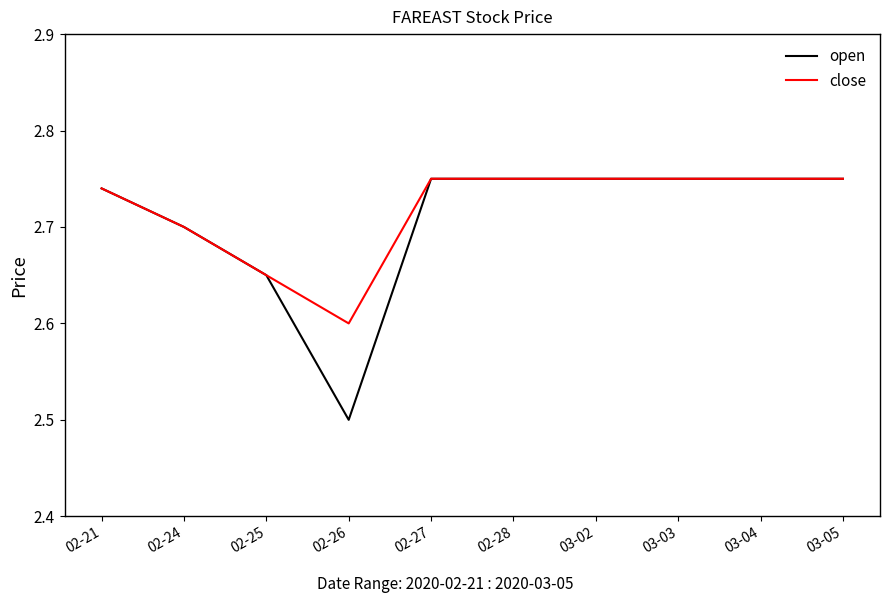

The value of close at 03-04 is 1.3. True or false?

False